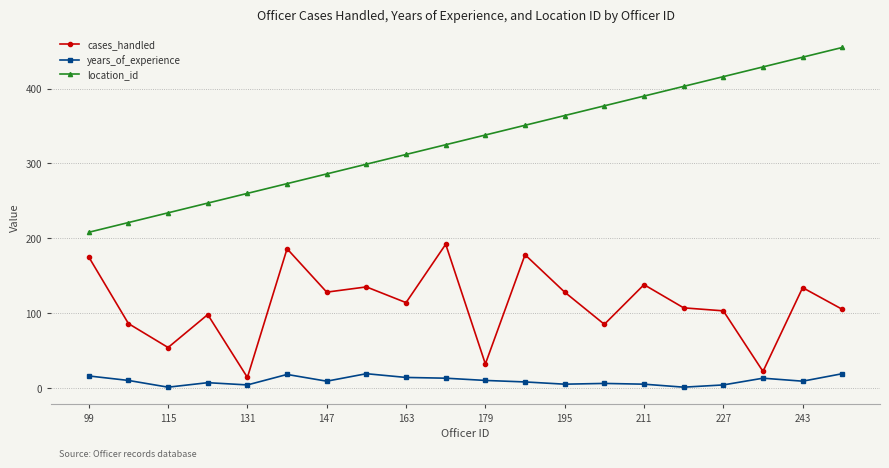

How many lines are shown in the chart?

3